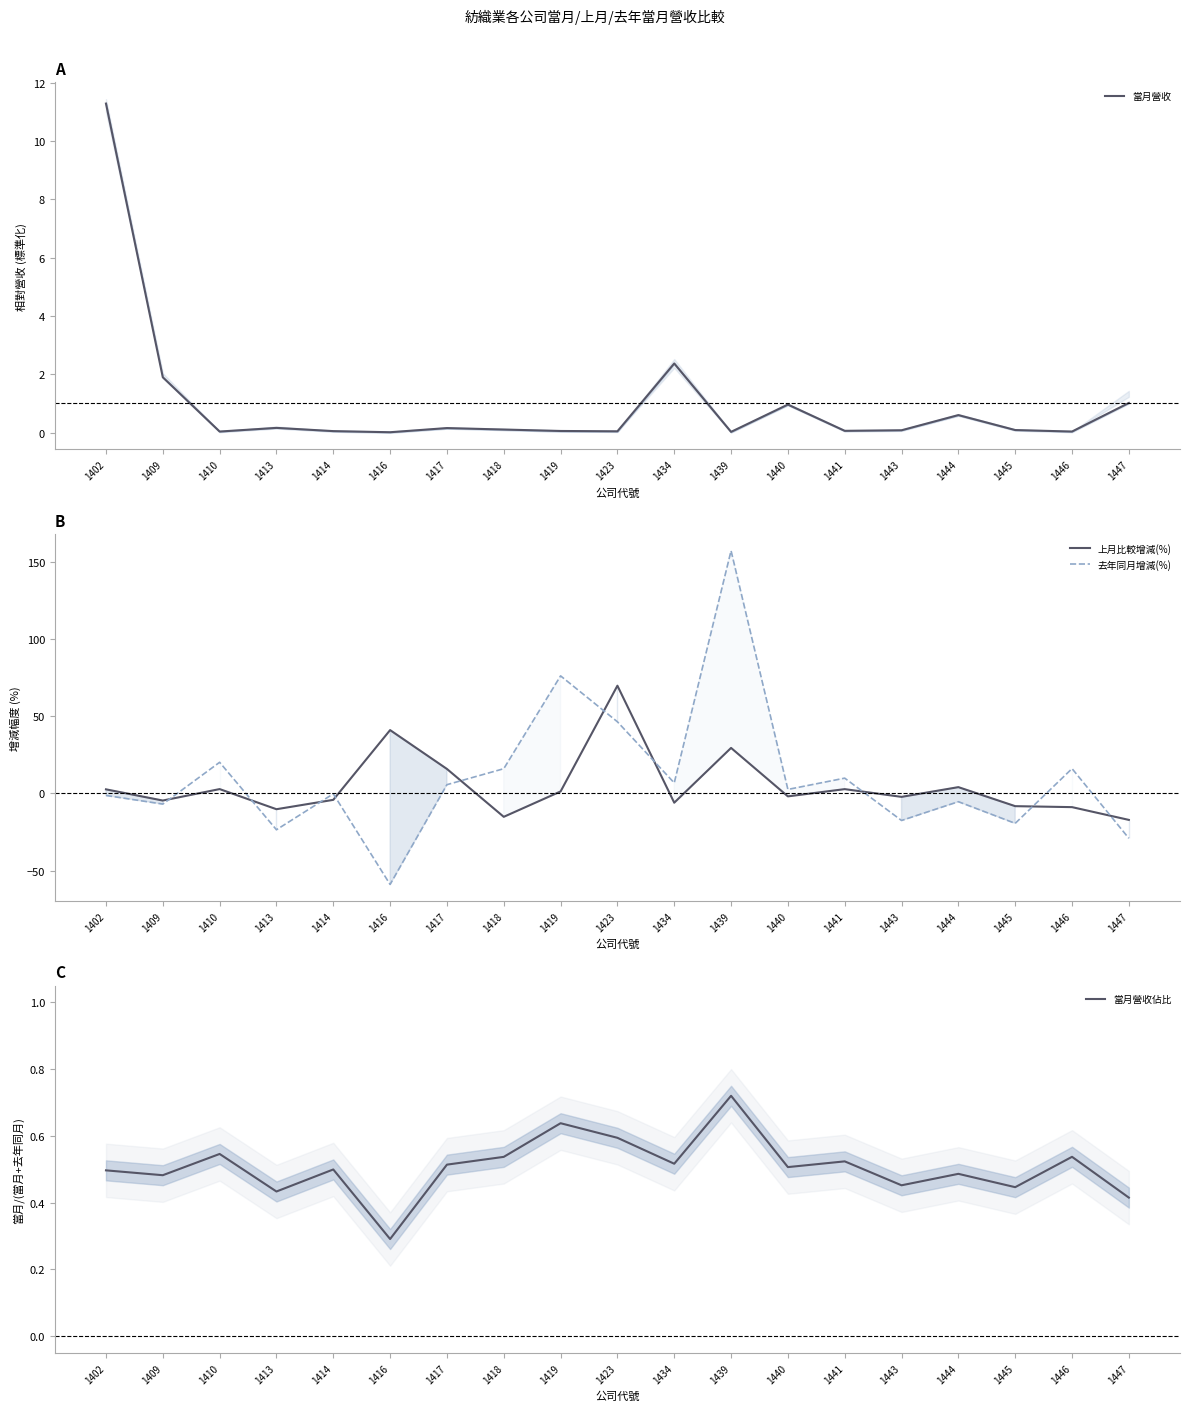

Between 1410 and 1446, which series saw the biggest shift?

上月比較增減(%)